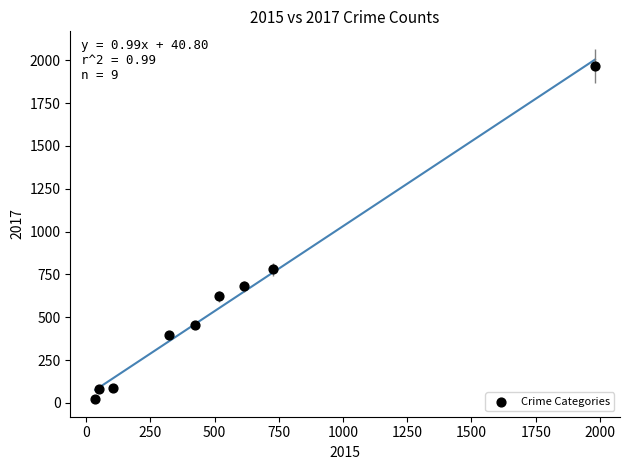

What is the average X value?

530